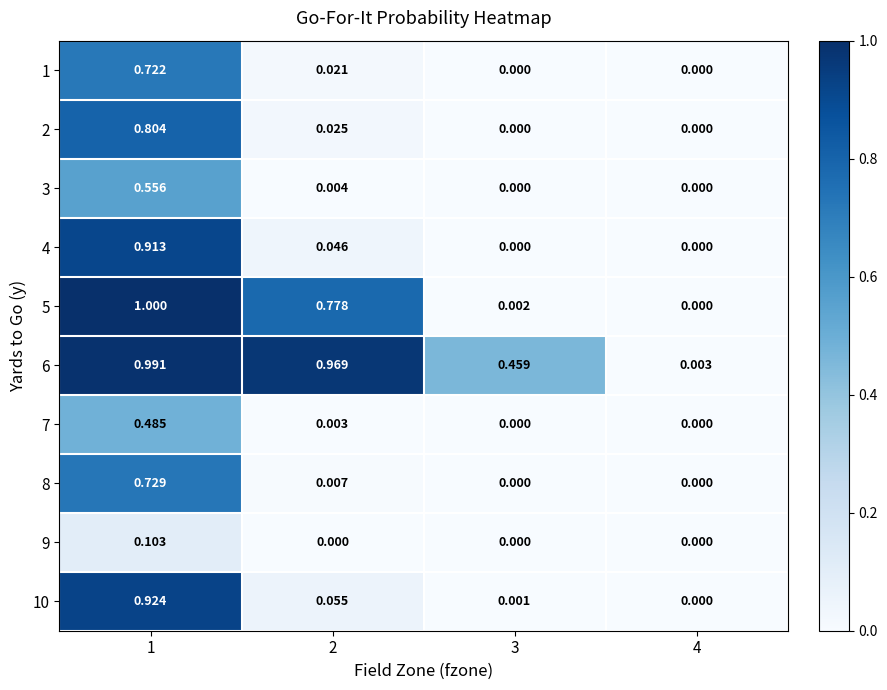

Is the value of 2 at 4 greater than the value of 6 at 1?

No